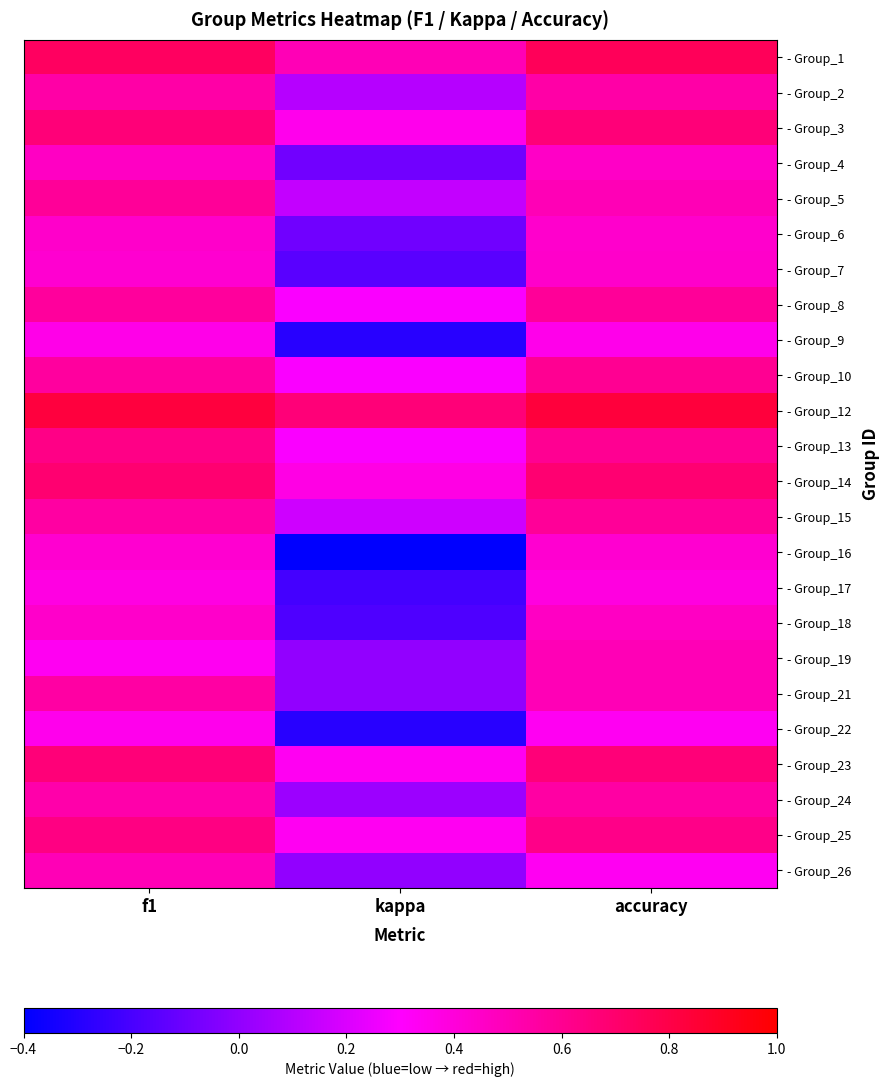

At which category is the sum across all series the highest?

f1